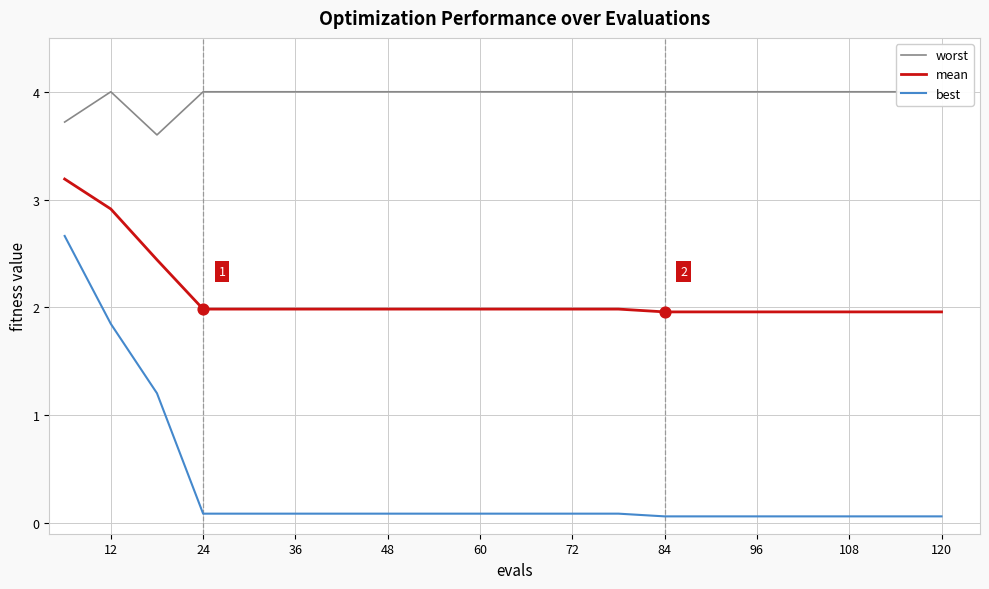

What is the highest value of the best series?

2.7